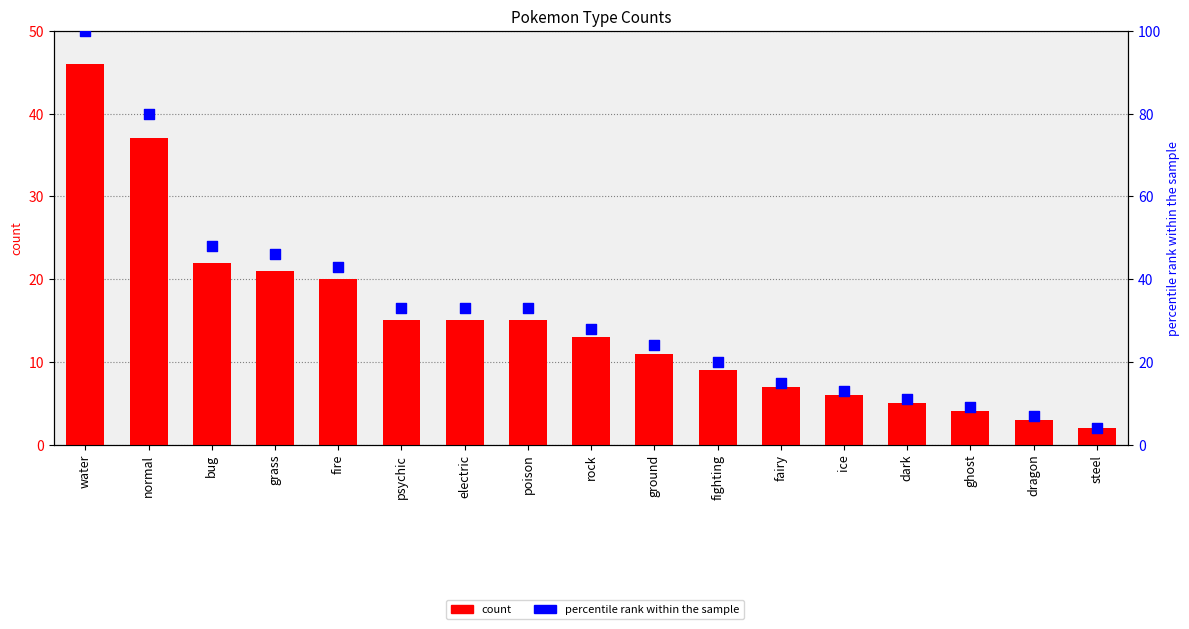

At which category is the sum across all series the highest?

water